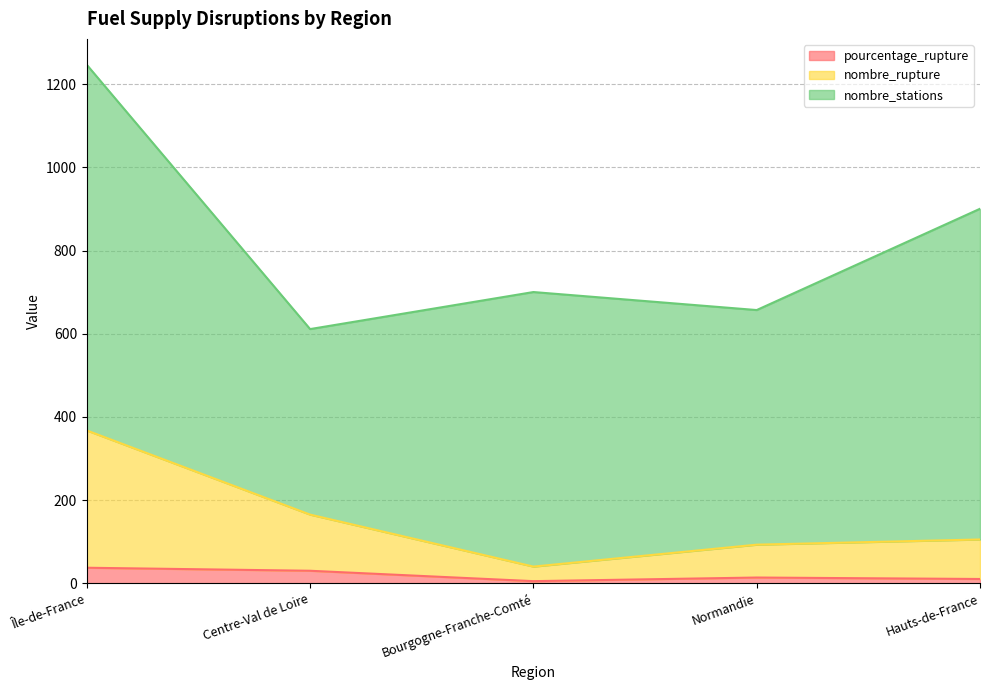

The value of pourcentage_rupture at Centre-Val de Loire is 30.3. True or false?

True